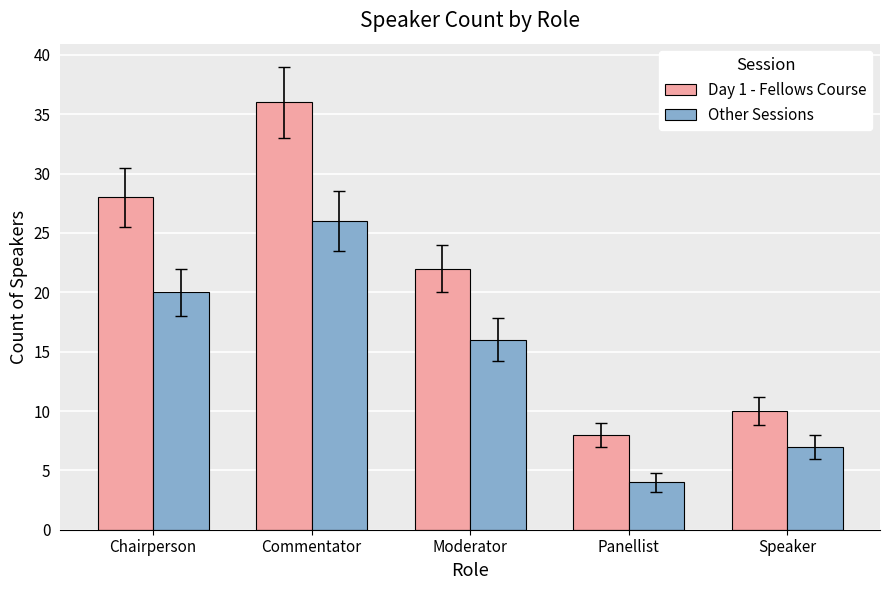

How many values in the Other Sessions series are below 16?

2